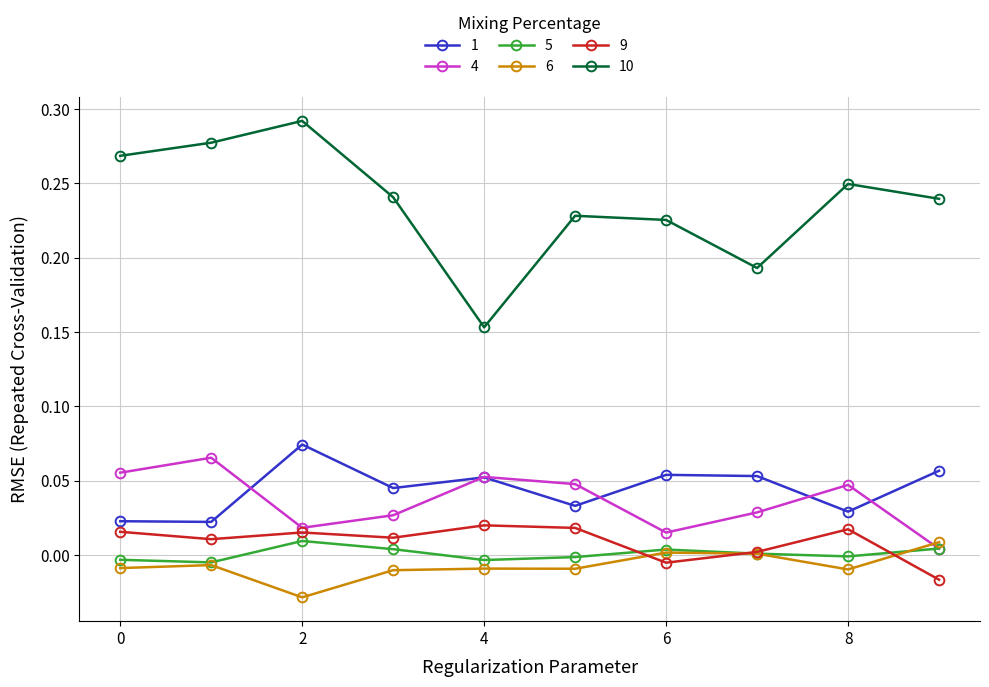

In 4, how many points are higher than both neighbors (excluding endpoints)?

3